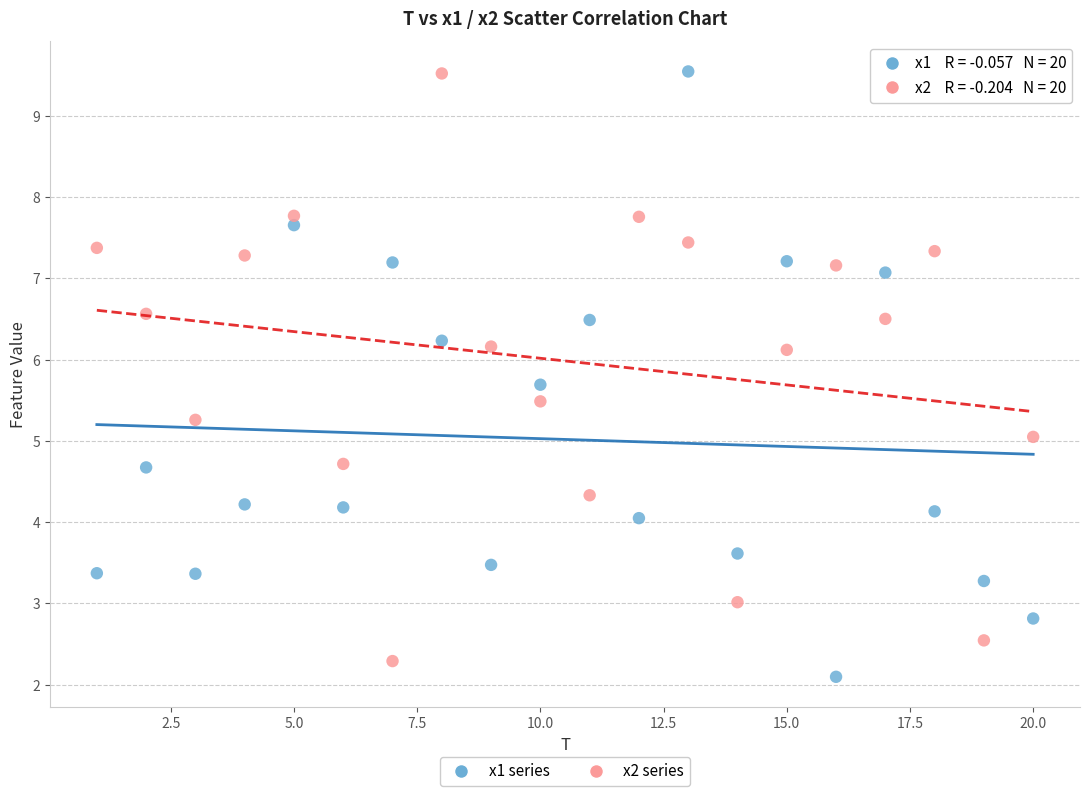

Across all data points, what is the range of X values (max minus min)?

19.0